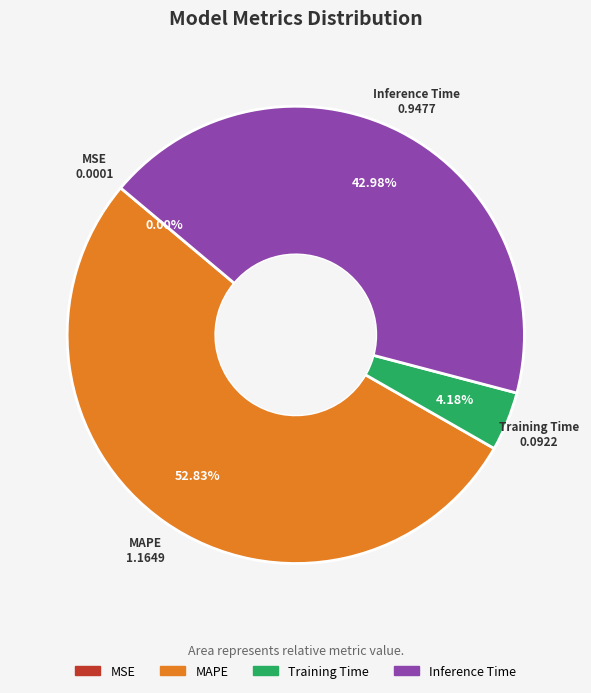

Which category has the biggest portion of the pie?

MAPE